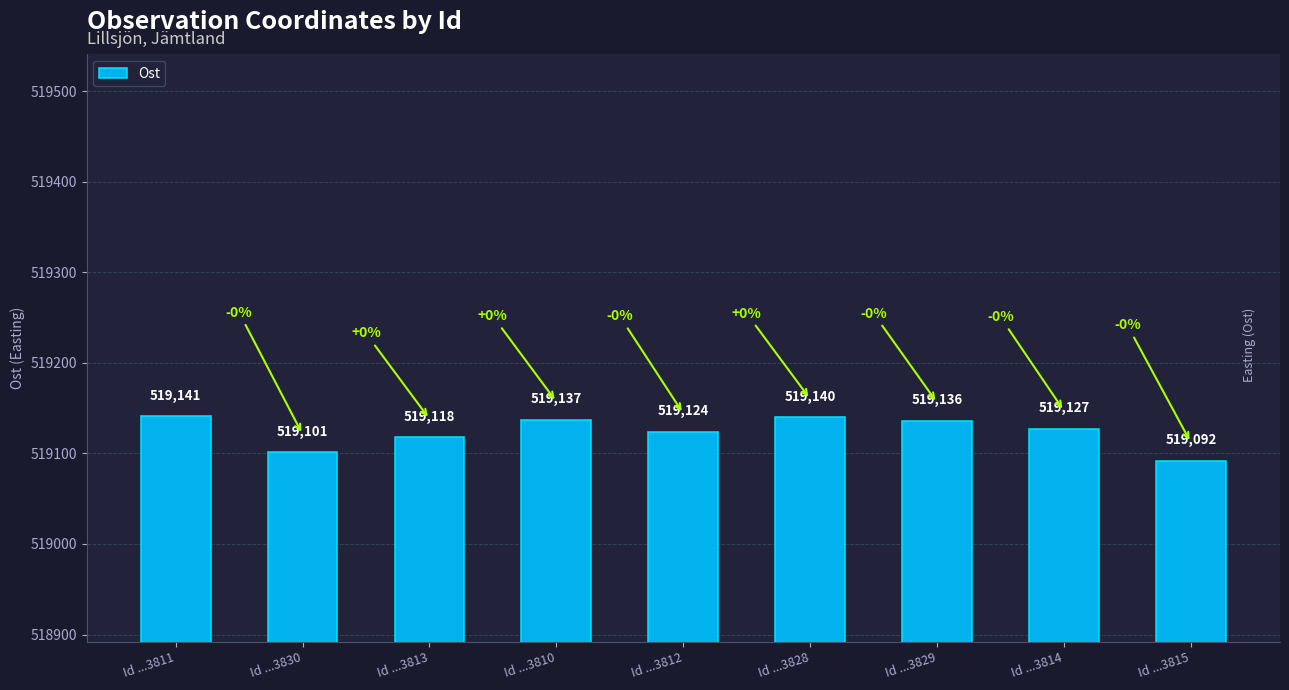

What is the change in value from Id ...3813 to Id ...3812?

+6